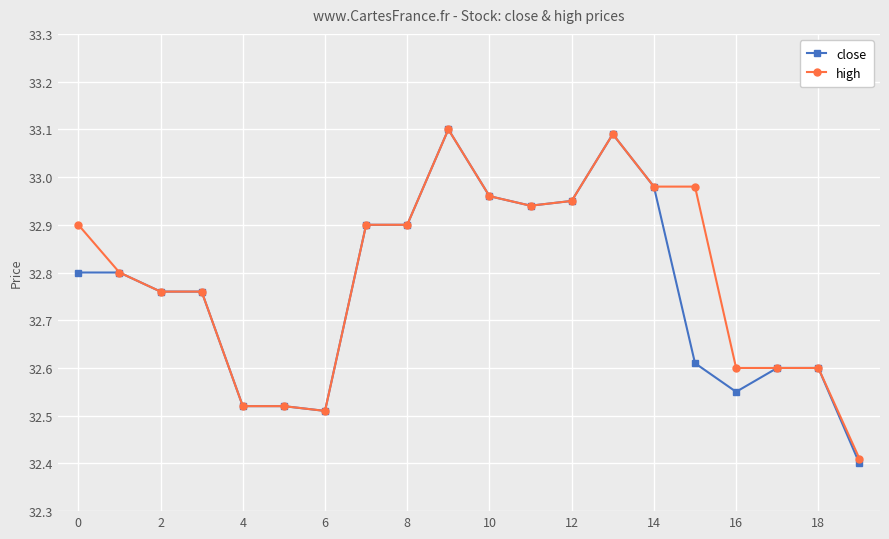

Which series has the largest range (max minus min)?

close